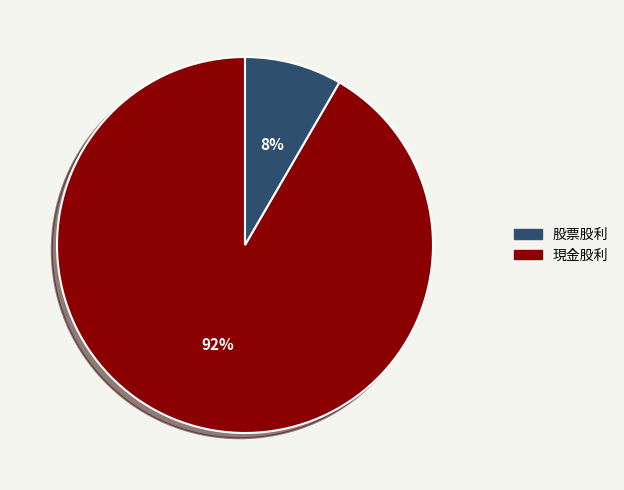

How many segments does this pie chart have?

2